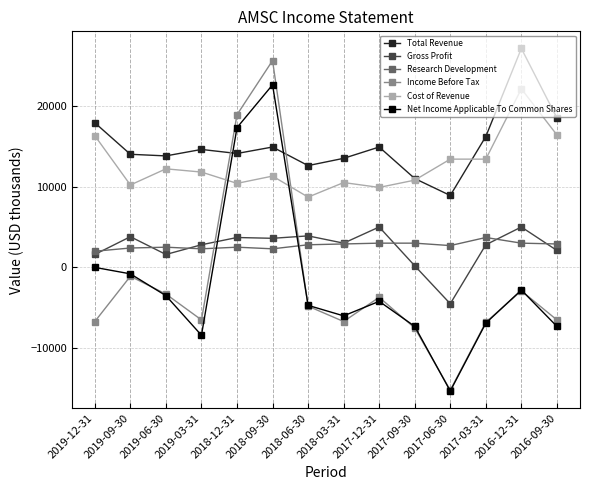

At which label is Net Income Applicable To Common Shares closest to 3650?

2019-12-31